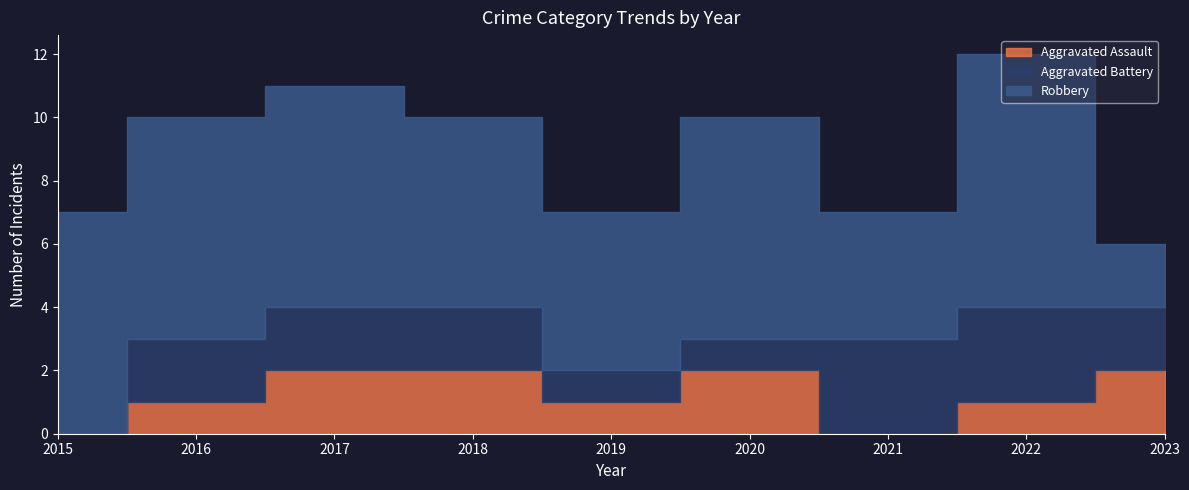

Which series has the largest total across all categories?

Robbery